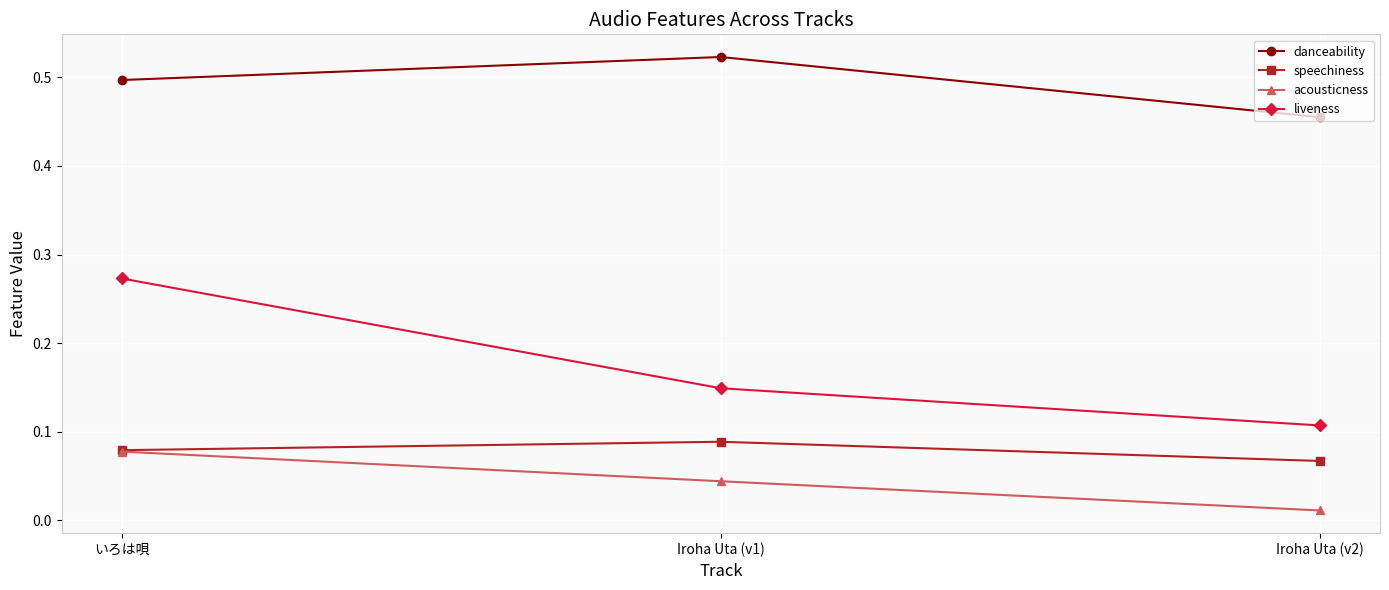

Is this an area chart (filled region under the line)?

No